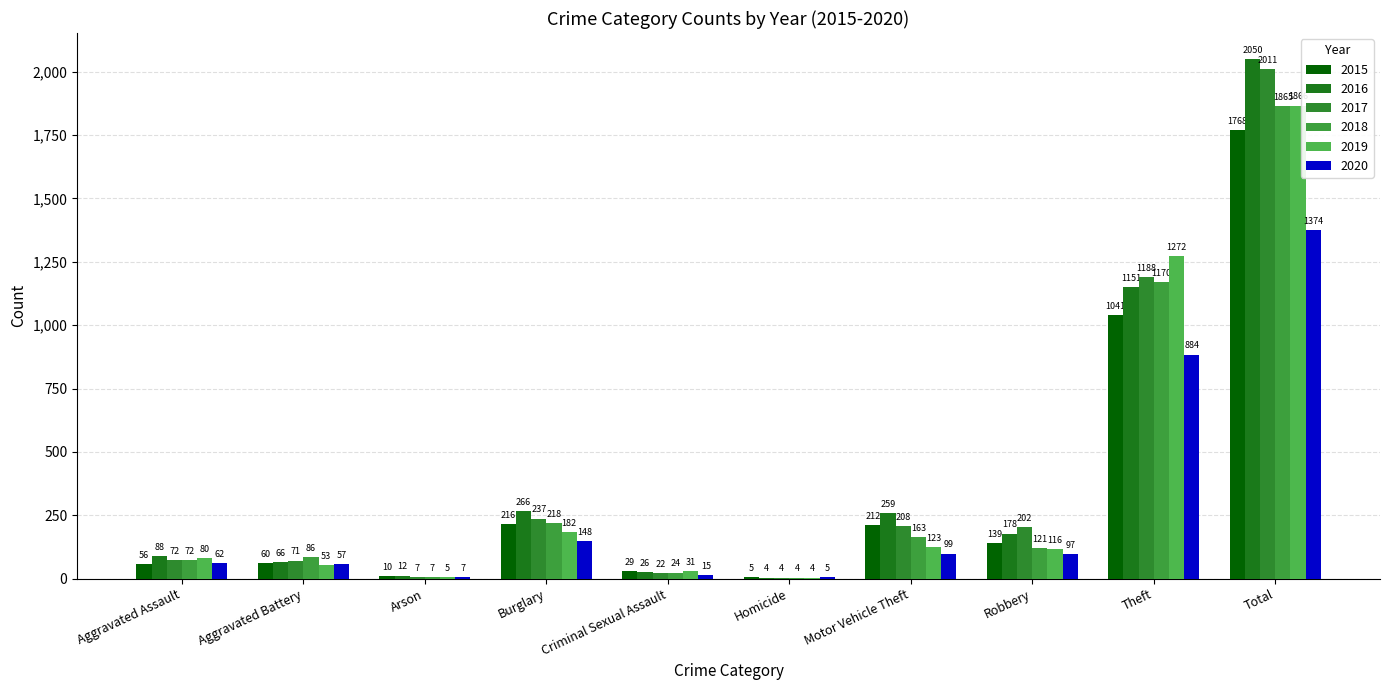

What is the sum of all 2018 values?

3730